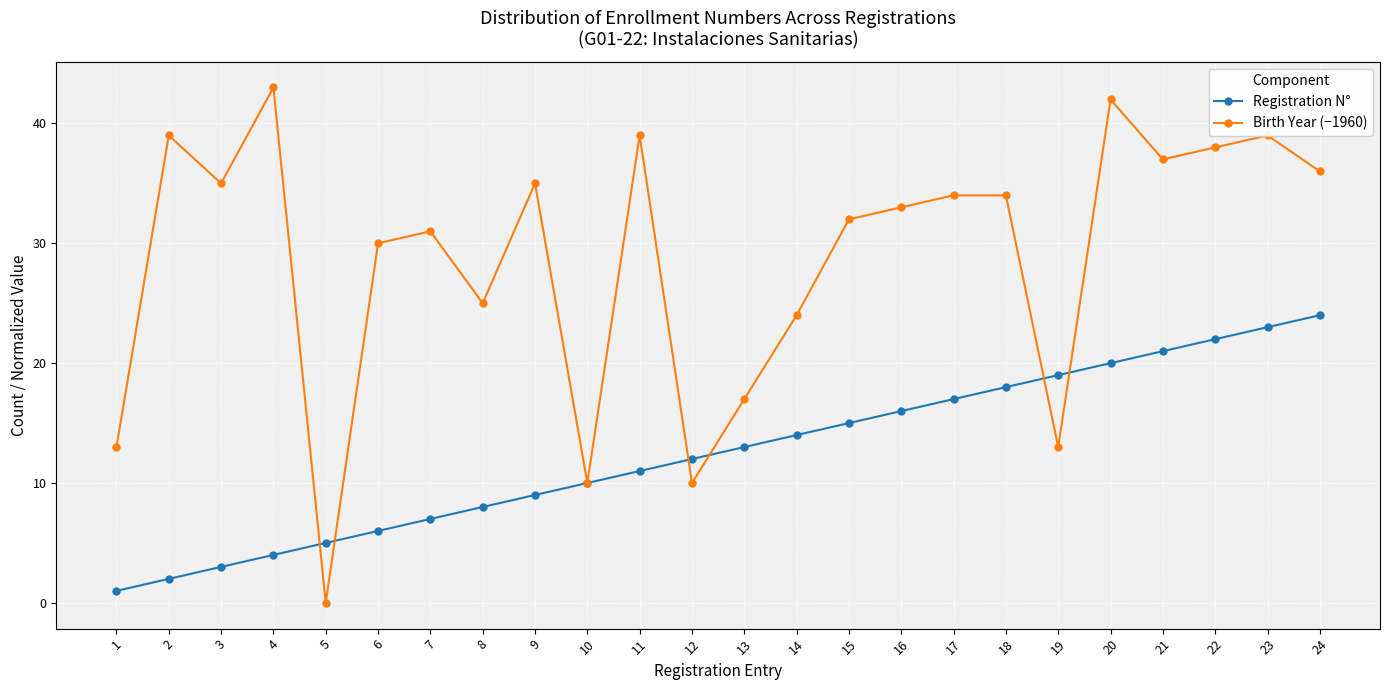

At which category does Birth Year (−1960) reach its first local peak?

2